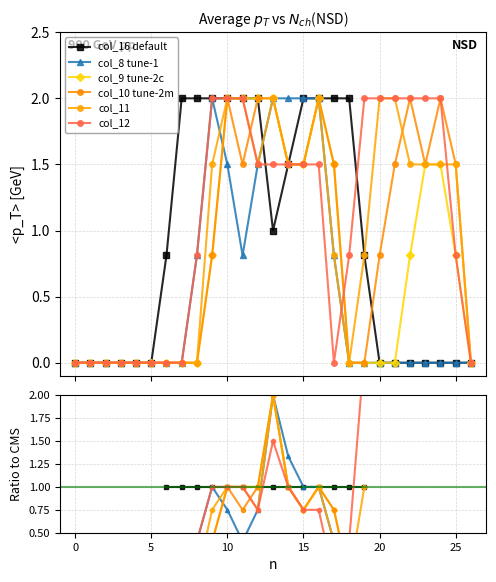

True or false: col_16 default has a value of 0.7 at 17.

False